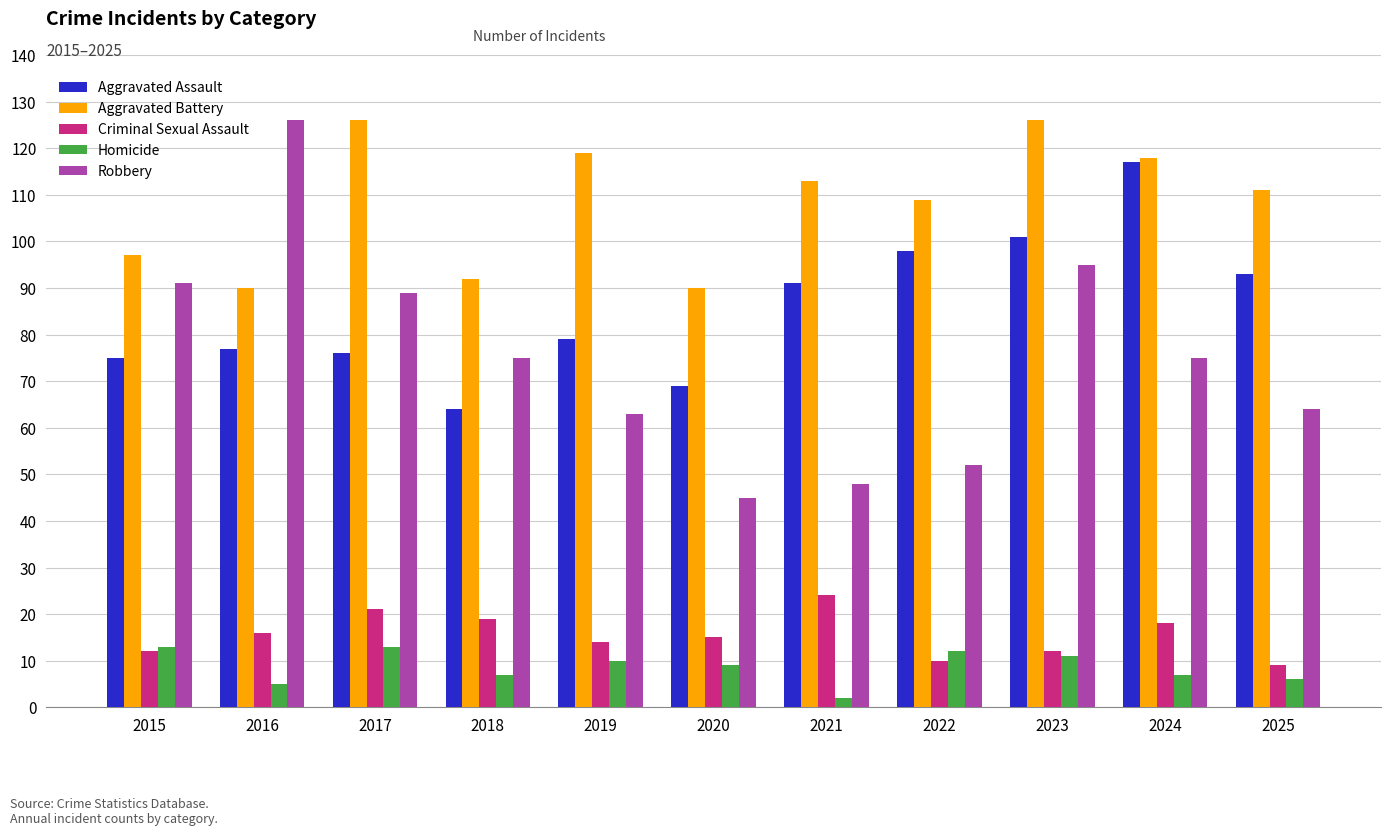

What is the greatest value displayed?

126